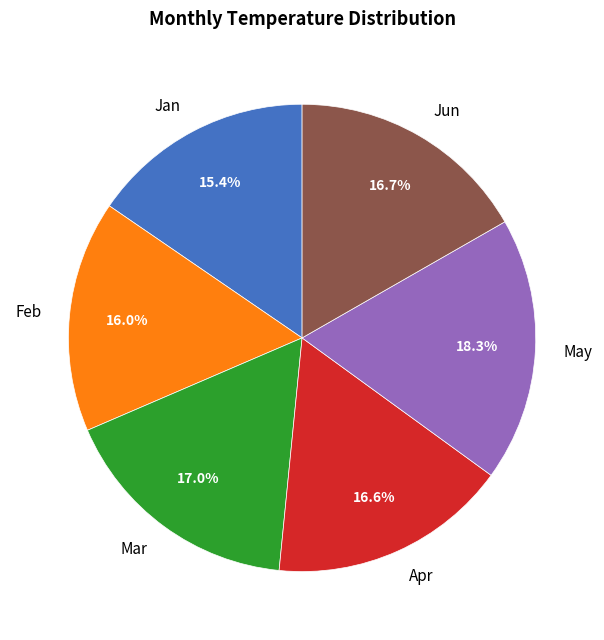

How many slices are in this pie chart?

6